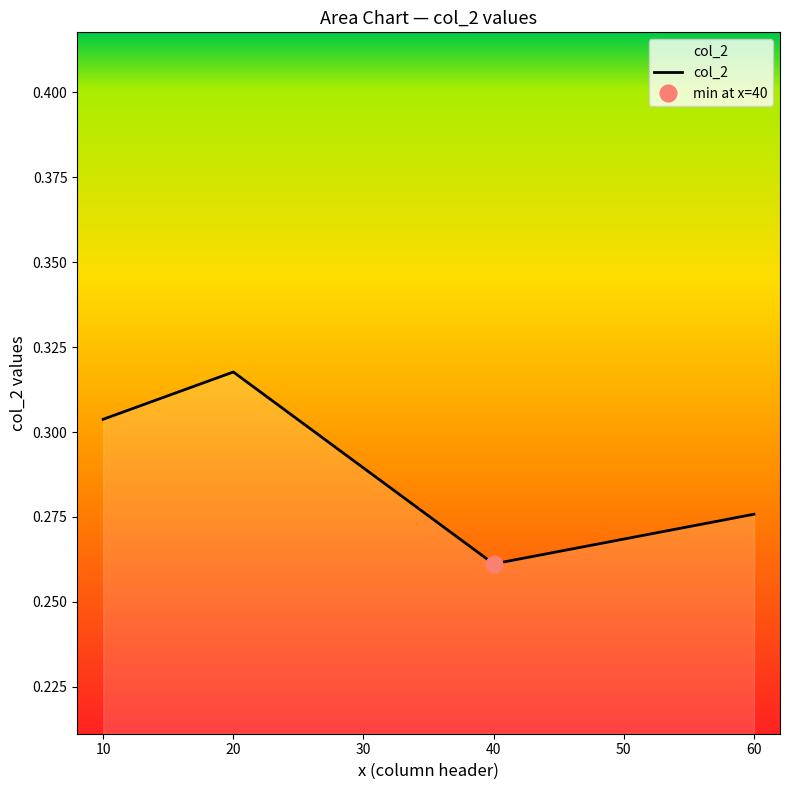

What is the sum of the values at 20 and 60?

0.6